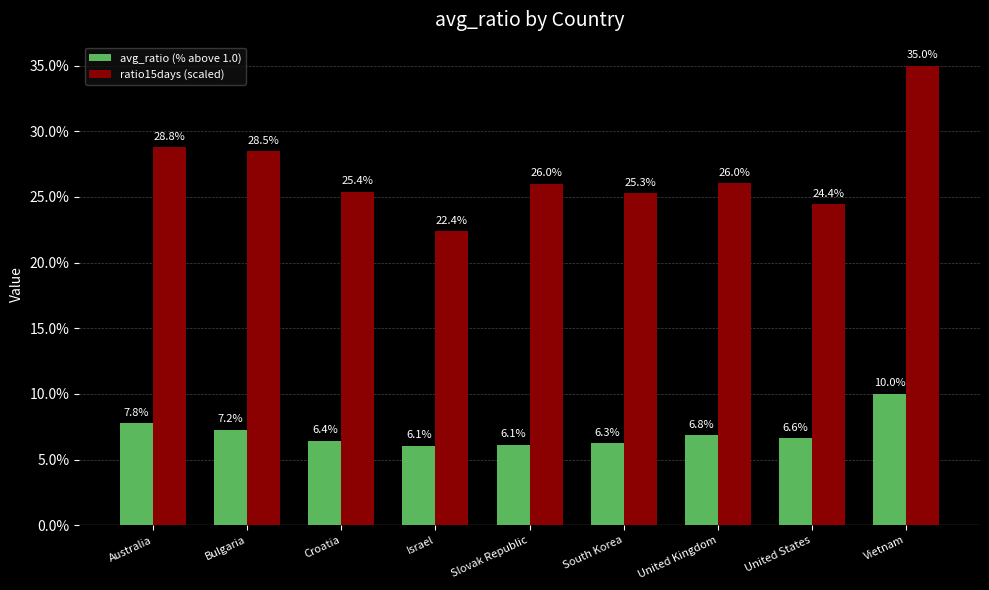

How many bars are there in total?

18